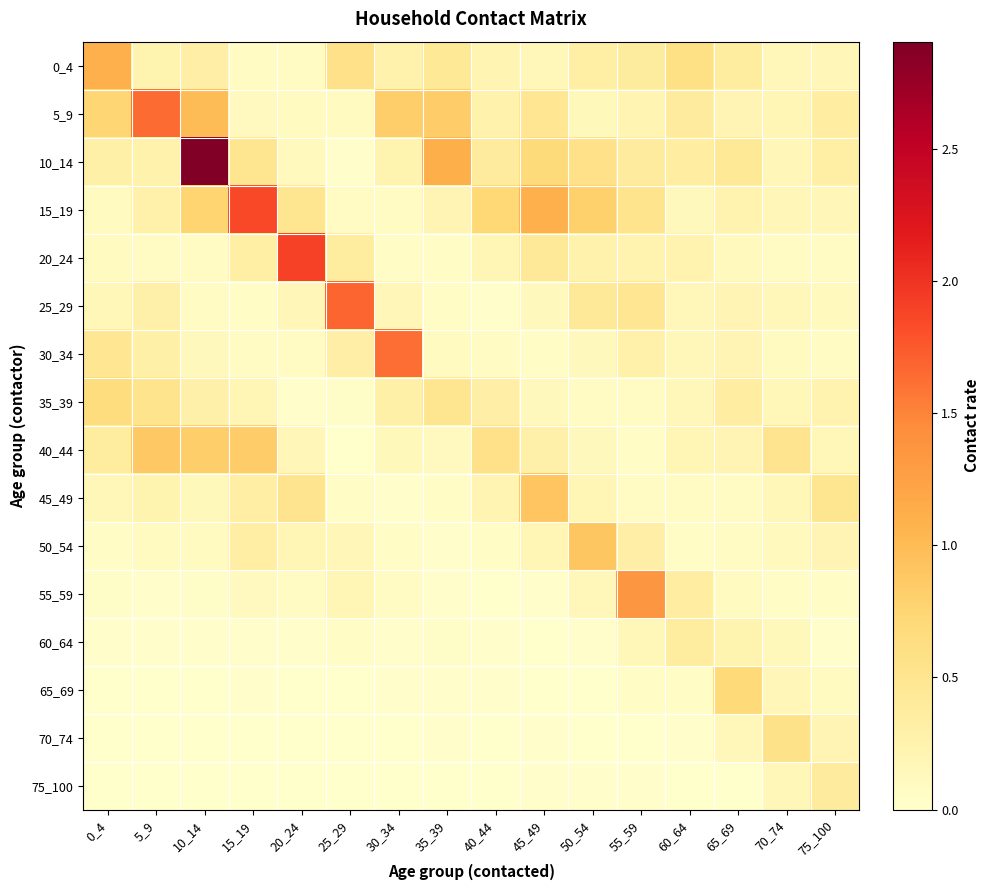

Reading left to right, transcribe all the data shown in this chart.

0_4: 0_4=1.1	5_9=0.2	10_14=0.3	15_19=0.1	20_24=0.1	25_29=0.6	30_34=0.3	35_39=0.4	40_44=0.2	45_49=0.1	50_54=0.3	55_59=0.4	60_64=0.6	65_69=0.4	70_74=0.2	75_100=0.2
5_9: 0_4=0.7	5_9=1.6	10_14=1.0	15_19=0.1	20_24=0.1	25_29=0.1	30_34=0.8	35_39=0.8	40_44=0.3	45_49=0.5	50_54=0.1	55_59=0.2	60_64=0.4	65_69=0.2	70_74=0.2	75_100=0.3
10_14: 0_4=0.3	5_9=0.3	10_14=2.9	15_19=0.5	20_24=0.1	25_29=0.0	30_34=0.2	35_39=1.1	40_44=0.4	45_49=0.7	50_54=0.6	55_59=0.4	60_64=0.4	65_69=0.4	70_74=0.2	75_100=0.3
15_19: 0_4=0.1	5_9=0.3	10_14=0.8	15_19=1.9	20_24=0.5	25_29=0.1	30_34=0.1	35_39=0.2	40_44=0.7	45_49=1.1	50_54=0.8	55_59=0.5	60_64=0.1	65_69=0.2	70_74=0.2	75_100=0.2
20_24: 0_4=0.1	5_9=0.1	10_14=0.1	15_19=0.3	20_24=1.9	25_29=0.4	30_34=0.1	35_39=0.0	40_44=0.2	45_49=0.4	50_54=0.3	55_59=0.2	60_64=0.2	65_69=0.1	70_74=0.1	75_100=0.1
25_29: 0_4=0.2	5_9=0.3	10_14=0.1	15_19=0.0	20_24=0.2	25_29=1.7	30_34=0.2	35_39=0.1	40_44=0.0	45_49=0.1	50_54=0.4	55_59=0.5	60_64=0.2	65_69=0.2	70_74=0.2	75_100=0.1
30_34: 0_4=0.5	5_9=0.3	10_14=0.1	15_19=0.1	20_24=0.1	25_29=0.3	30_34=1.6	35_39=0.1	40_44=0.1	45_49=0.1	50_54=0.1	55_59=0.3	60_64=0.1	65_69=0.2	70_74=0.1	75_100=0.1
35_39: 0_4=0.7	5_9=0.5	10_14=0.3	15_19=0.2	20_24=0.0	25_29=0.0	30_34=0.3	35_39=0.5	40_44=0.3	45_49=0.1	50_54=0.1	55_59=0.1	60_64=0.2	65_69=0.4	70_74=0.2	75_100=0.2
40_44: 0_4=0.4	5_9=0.9	10_14=0.8	15_19=0.8	20_24=0.2	25_29=0.0	30_34=0.1	35_39=0.1	40_44=0.6	45_49=0.3	50_54=0.1	55_59=0.1	60_64=0.2	65_69=0.2	70_74=0.5	75_100=0.2
45_49: 0_4=0.2	5_9=0.2	10_14=0.1	15_19=0.3	20_24=0.5	25_29=0.1	30_34=0.0	35_39=0.1	40_44=0.2	45_49=0.9	50_54=0.2	55_59=0.1	60_64=0.1	65_69=0.1	70_74=0.2	75_100=0.5
50_54: 0_4=0.1	5_9=0.1	10_14=0.1	15_19=0.3	20_24=0.2	25_29=0.2	30_34=0.1	35_39=0.0	40_44=0.1	45_49=0.2	50_54=0.9	55_59=0.3	60_64=0.1	65_69=0.1	70_74=0.1	75_100=0.2
55_59: 0_4=0.0	5_9=0.0	10_14=0.0	15_19=0.1	20_24=0.1	25_29=0.2	30_34=0.1	35_39=0.0	40_44=0.0	45_49=0.0	50_54=0.2	55_59=1.4	60_64=0.3	65_69=0.1	70_74=0.0	75_100=0.0
60_64: 0_4=0.0	5_9=0.0	10_14=0.0	15_19=0.0	20_24=0.0	25_29=0.0	30_34=0.0	35_39=0.0	40_44=0.0	45_49=0.0	50_54=0.0	55_59=0.2	60_64=0.4	65_69=0.2	70_74=0.1	75_100=0.0
65_69: 0_4=0.0	5_9=0.0	10_14=0.0	15_19=0.0	20_24=0.0	25_29=0.0	30_34=0.0	35_39=0.0	40_44=0.0	45_49=0.0	50_54=0.0	55_59=0.1	60_64=0.1	65_69=0.7	70_74=0.2	75_100=0.1
70_74: 0_4=0.0	5_9=0.0	10_14=0.0	15_19=0.0	20_24=0.0	25_29=0.0	30_34=0.0	35_39=0.0	40_44=0.0	45_49=0.0	50_54=0.0	55_59=0.0	60_64=0.0	65_69=0.2	70_74=0.5	75_100=0.2
75_100: 0_4=0.0	5_9=0.0	10_14=0.0	15_19=0.0	20_24=0.0	25_29=0.0	30_34=0.0	35_39=0.0	40_44=0.0	45_49=0.0	50_54=0.0	55_59=0.0	60_64=0.0	65_69=0.0	70_74=0.2	75_100=0.4